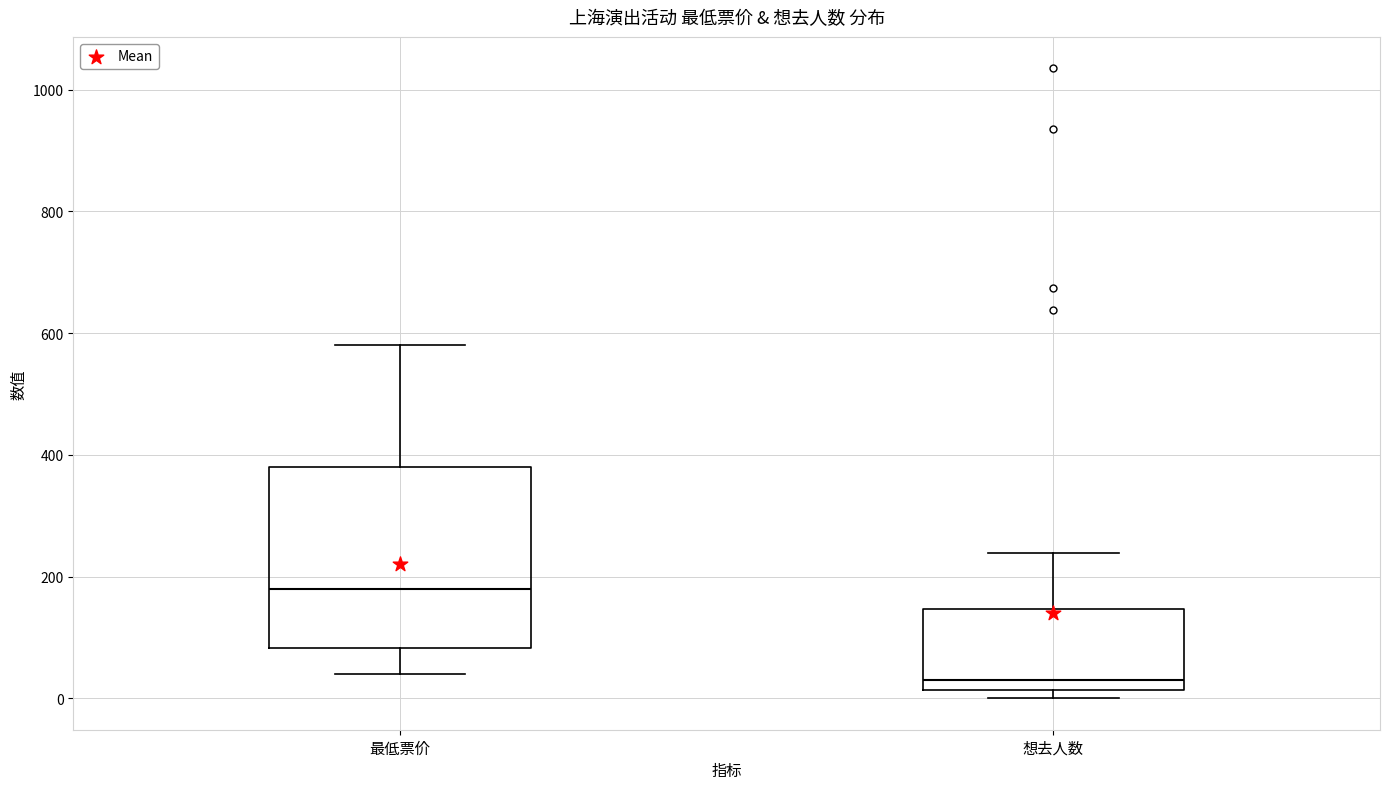

Where does the median line of the box for 想去人数 sit on the y-axis? The values are not printed on the chart, so give them approximately, as read against the axis.

40